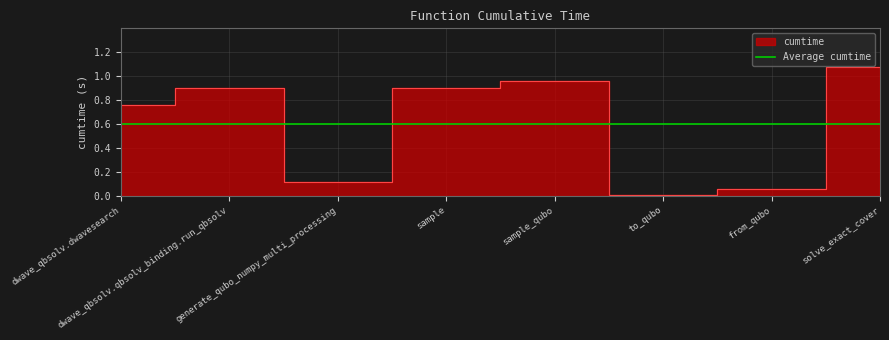

What position from the right is dwave_qbsolv.dwavesearch?

8